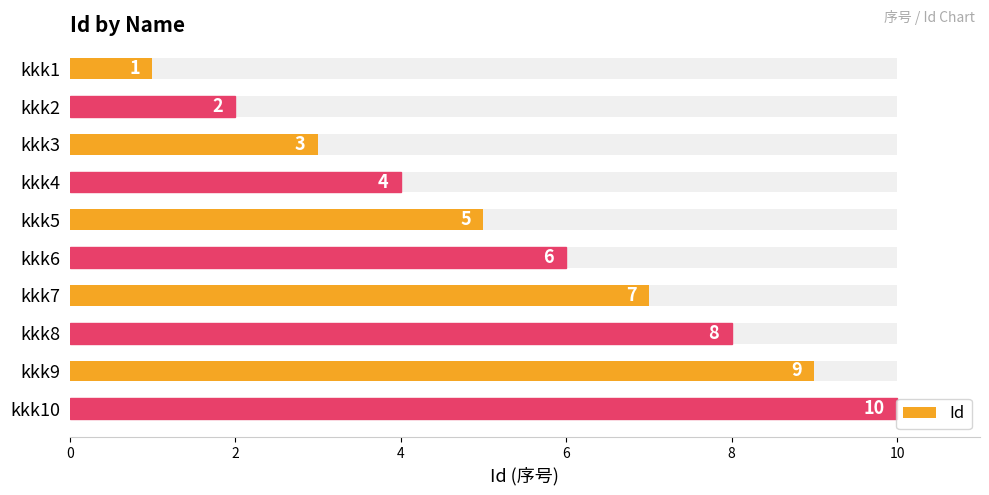

Reading left to right, transcribe all the data shown in this chart.

1	2	3	4	5	6	7	8	9	10